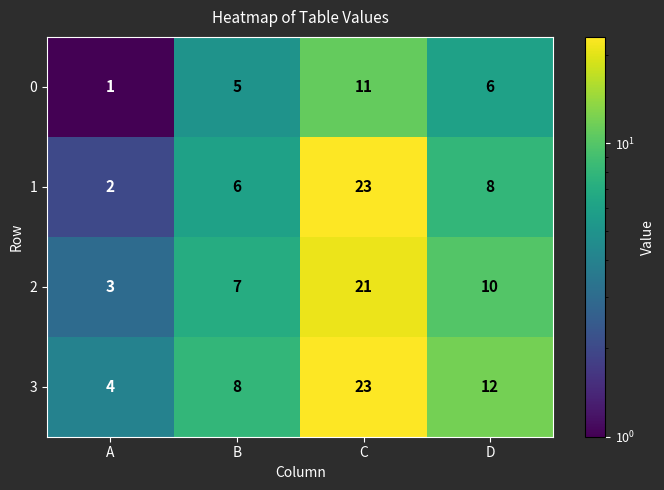

Which category has the lowest value across all series?

A